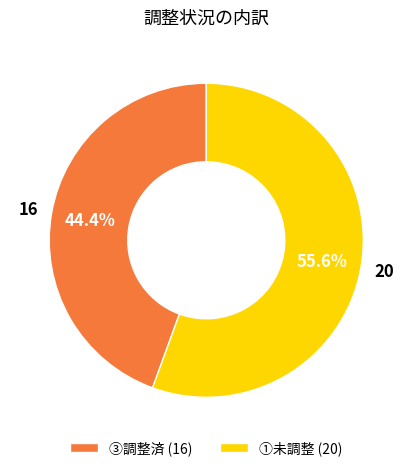

To the nearest percent, what is the average slice percentage?

50%